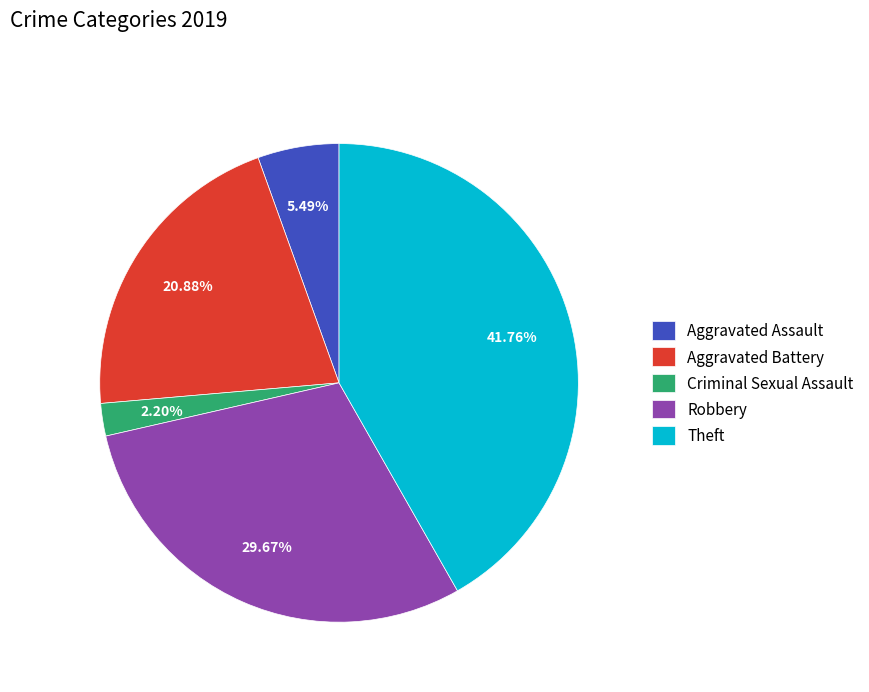

The Aggravated Assault slice represents 1% of the pie. True or false?

False